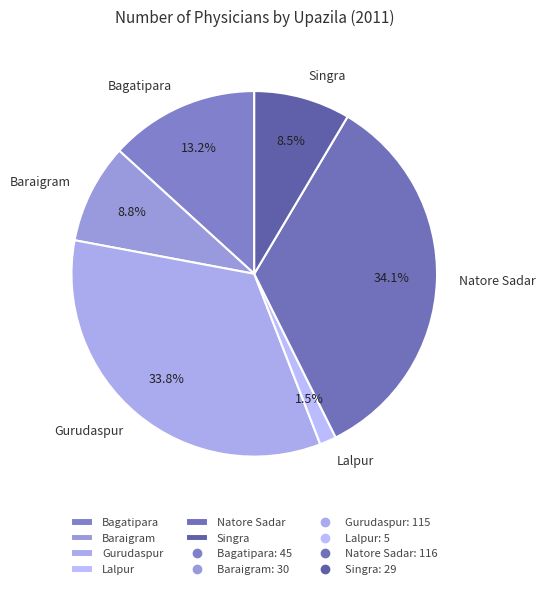

Which category has the smallest portion of the pie?

Lalpur